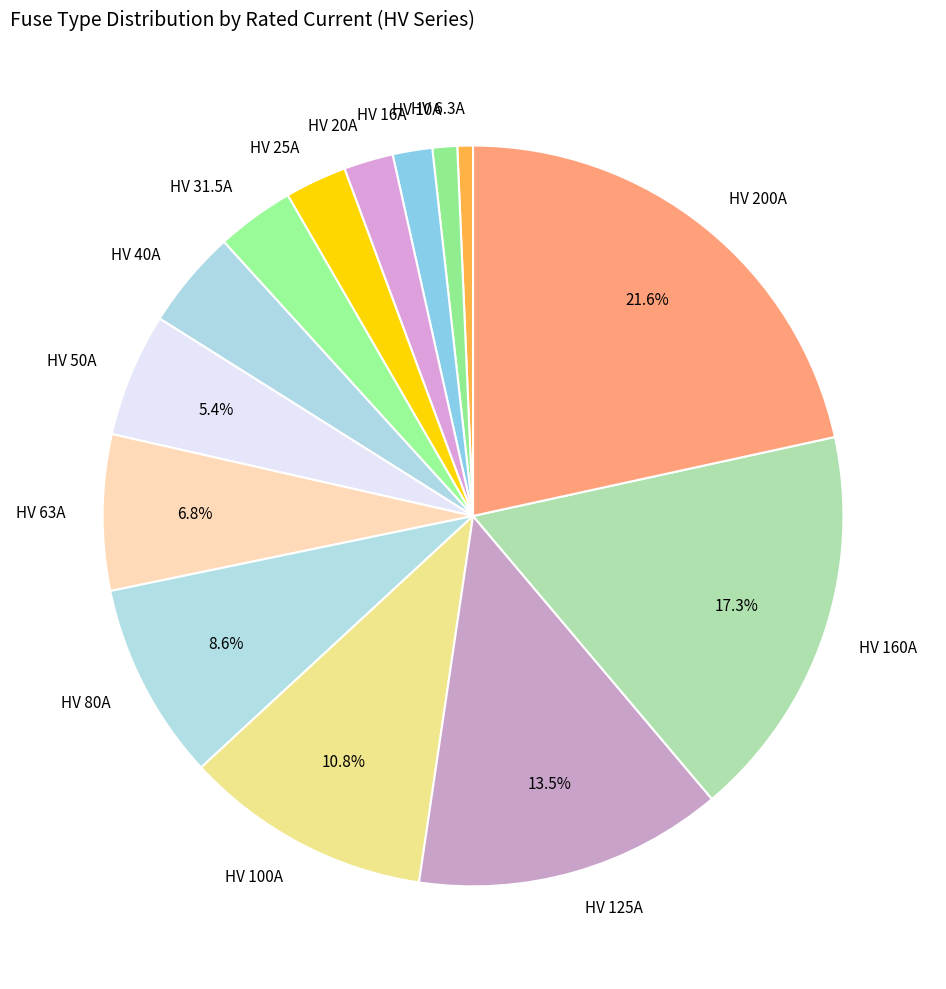

Is HV 6.3A the majority of the pie?

No